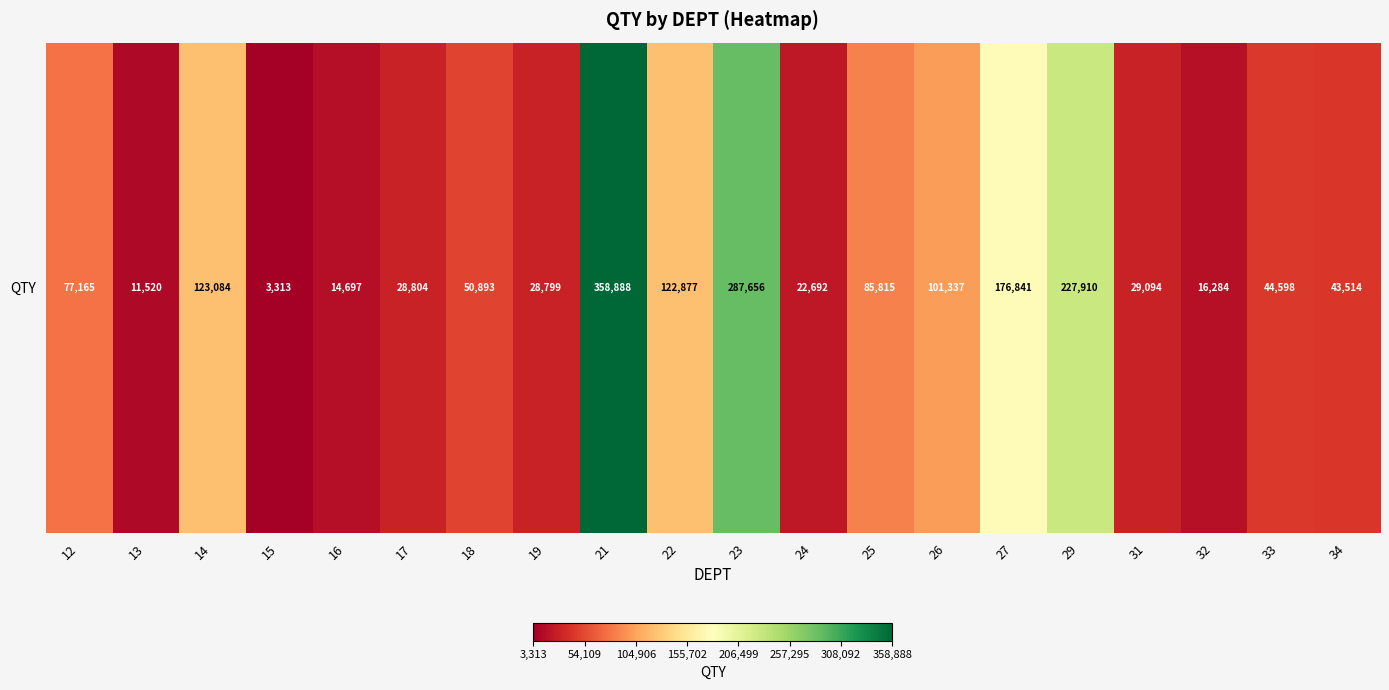

Which label corresponds to the largest value in the chart?

21